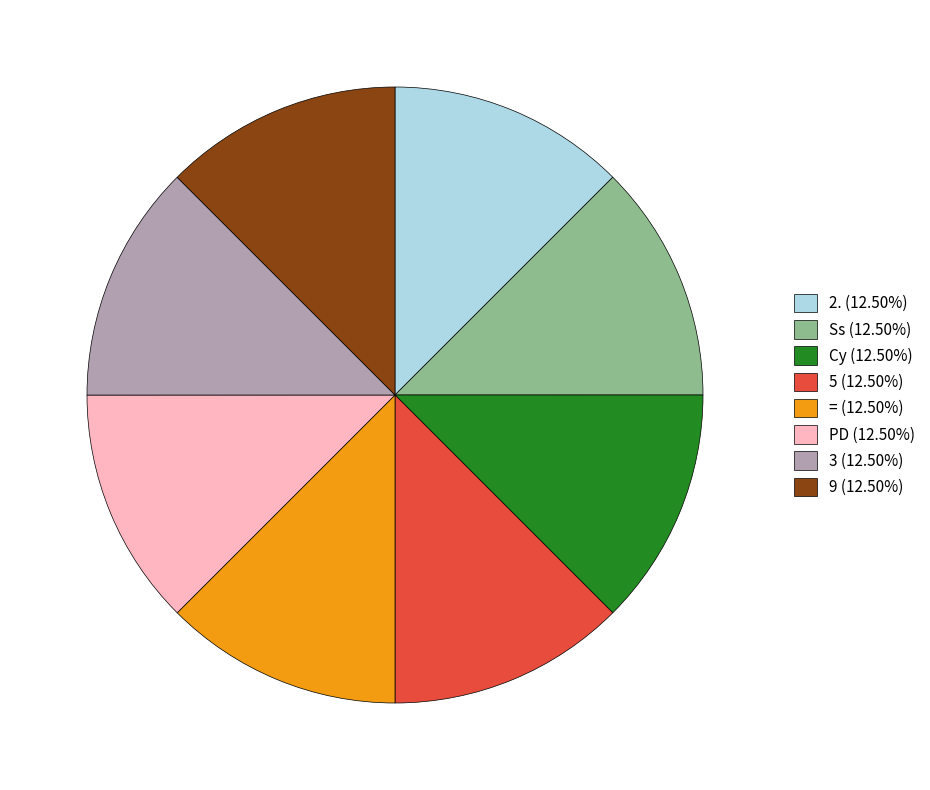

The 9 slice represents 1% of the pie. True or false?

False